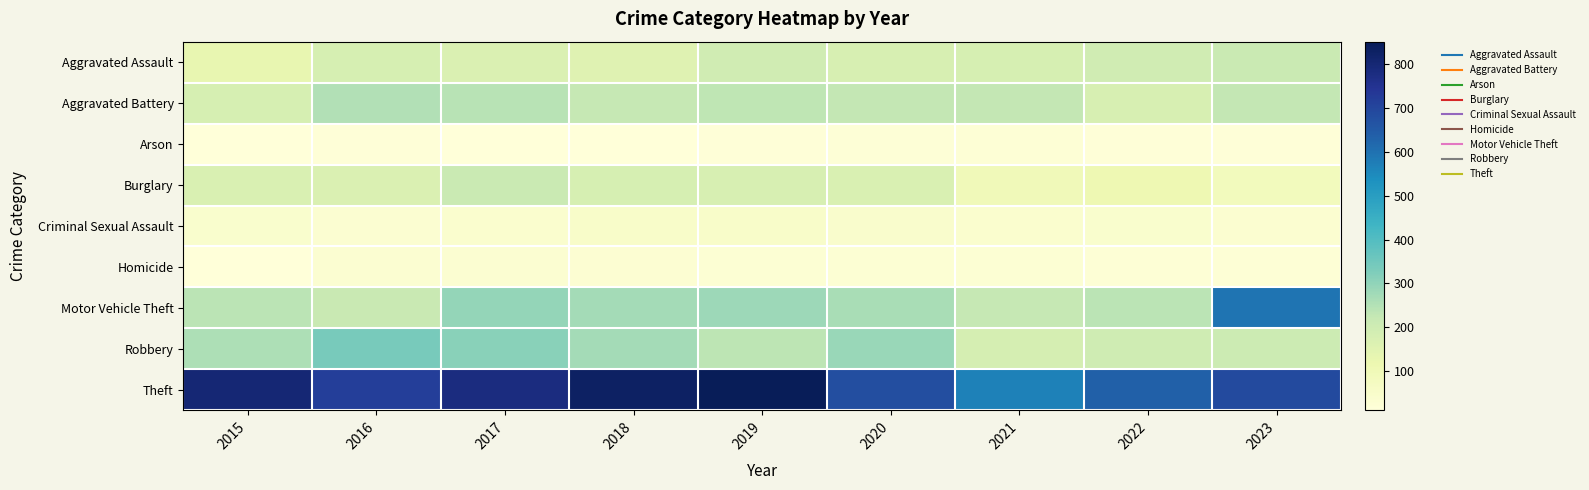

What is the difference between the highest and lowest values at 2016?

704